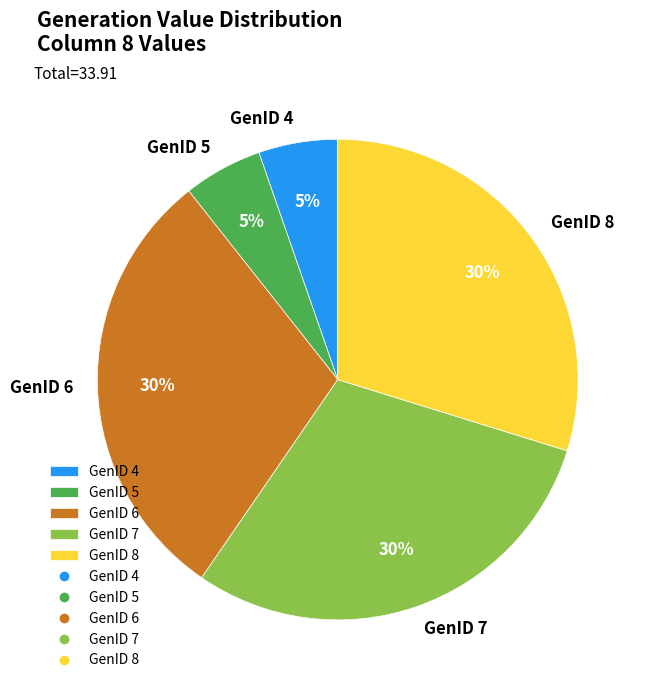

Do GenID 7 and GenID 6 together represent more than half of the pie?

Yes